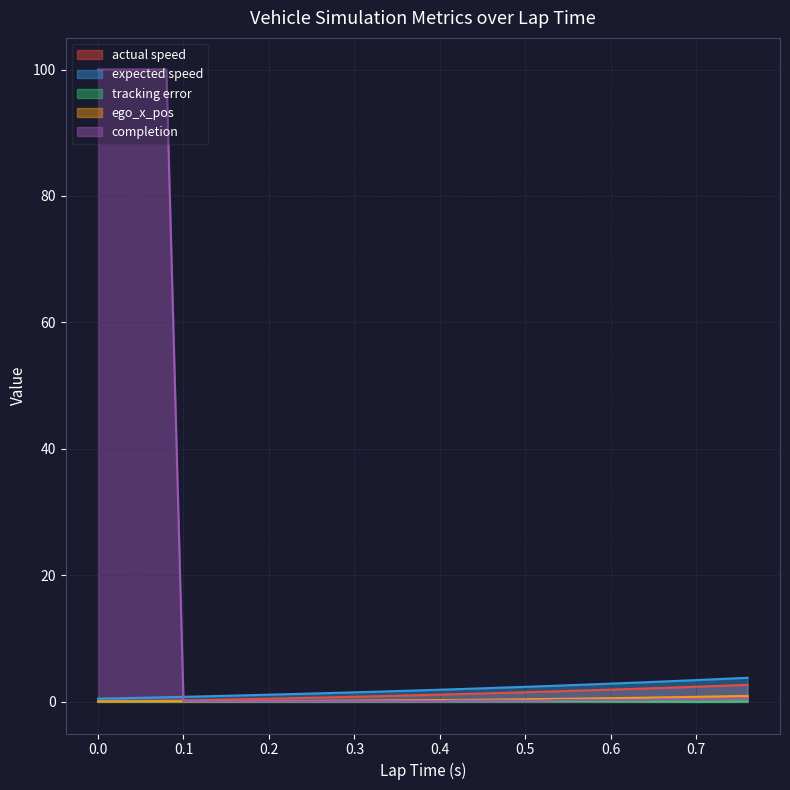

At which category is the sum across all series the highest?

0.08